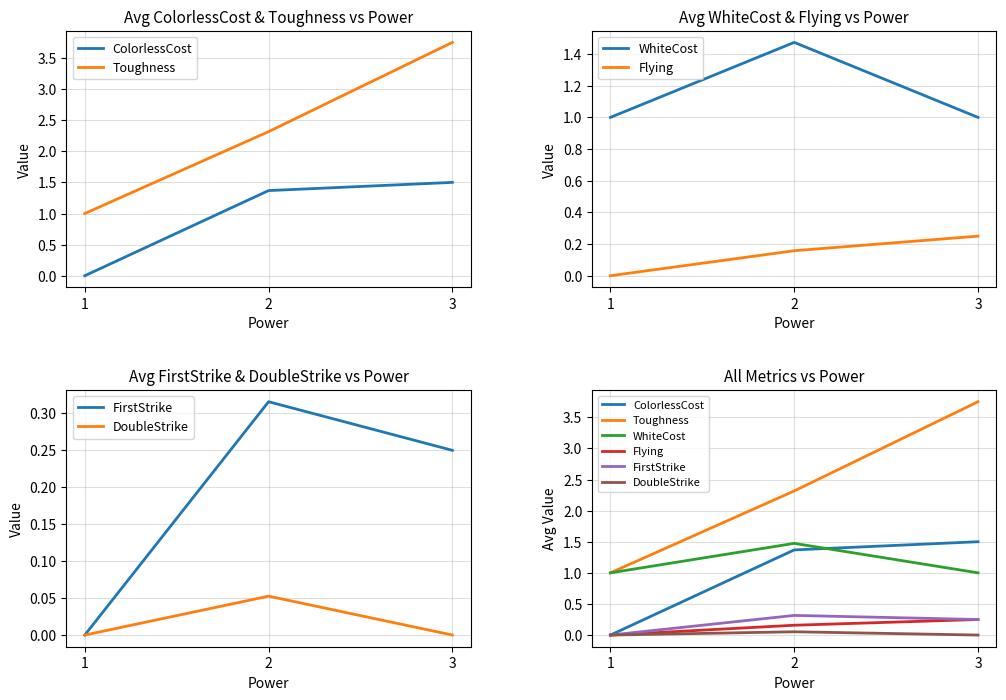

What is the difference between the maximum and minimum values in the FirstStrike series?

0.3